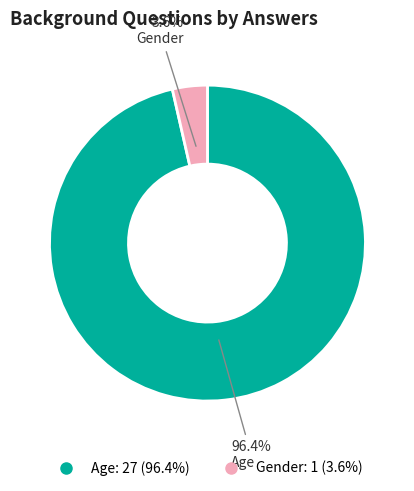

The Age slice represents 96% of the pie. True or false?

True